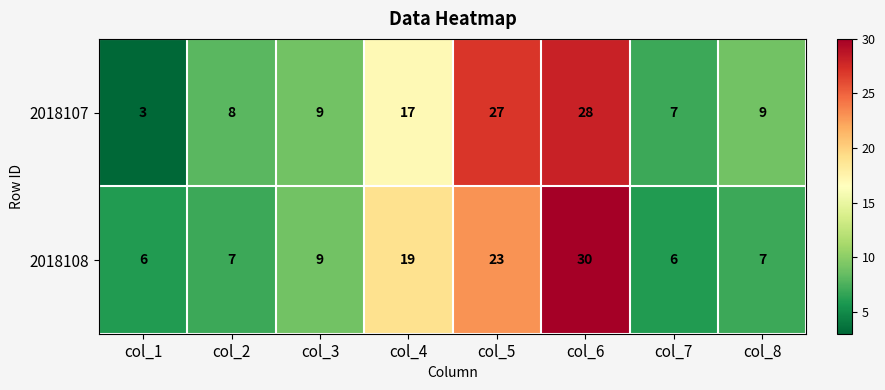

Reading left to right, list all the values displayed in this chart.

2018107: col_1=3	col_2=8	col_3=9	col_4=17	col_5=27	col_6=28	col_7=7	col_8=9
2018108: col_1=6	col_2=7	col_3=9	col_4=19	col_5=23	col_6=30	col_7=6	col_8=7